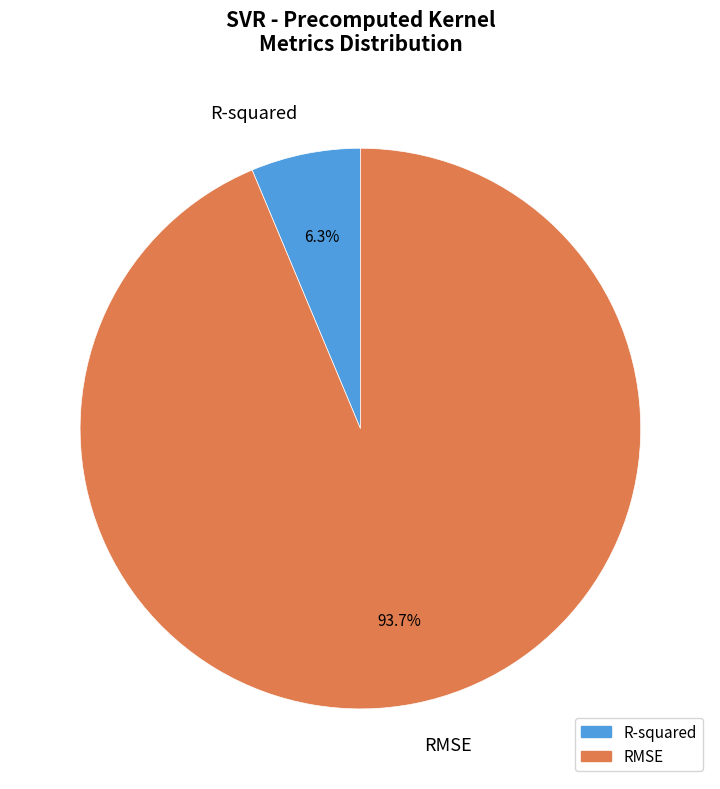

To the nearest percent, what is the average slice percentage?

50%